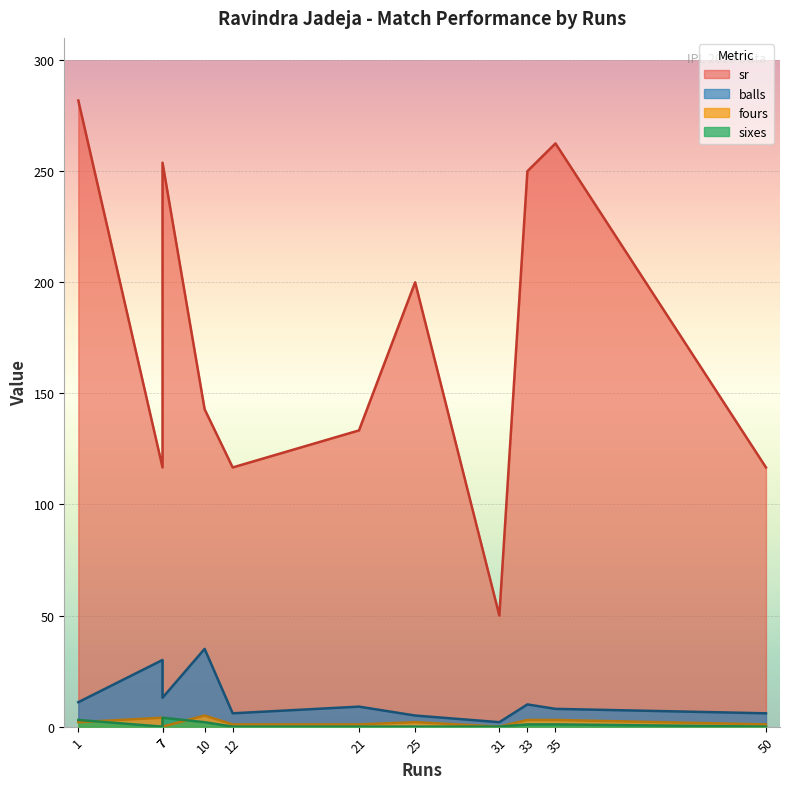

What is the value of the fours point at the 5th from the left?

1.0